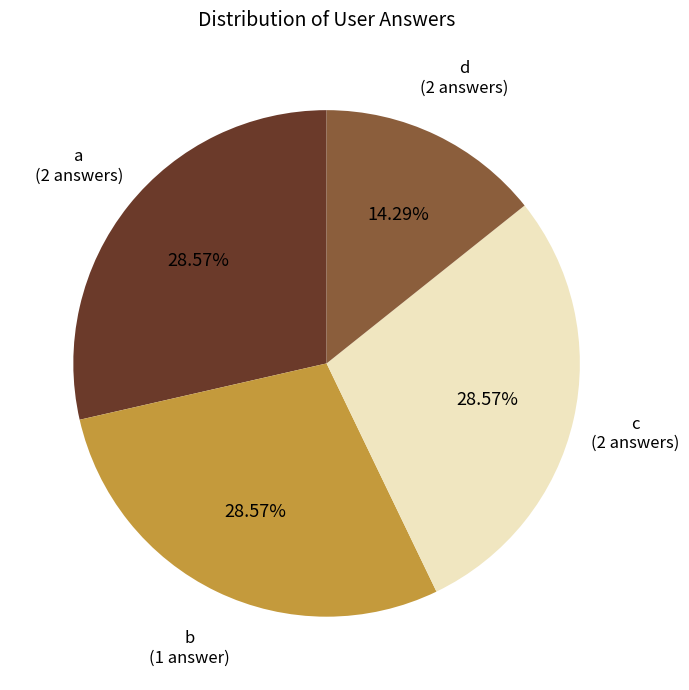

What percentage is the a slice, to the nearest percent?

29%